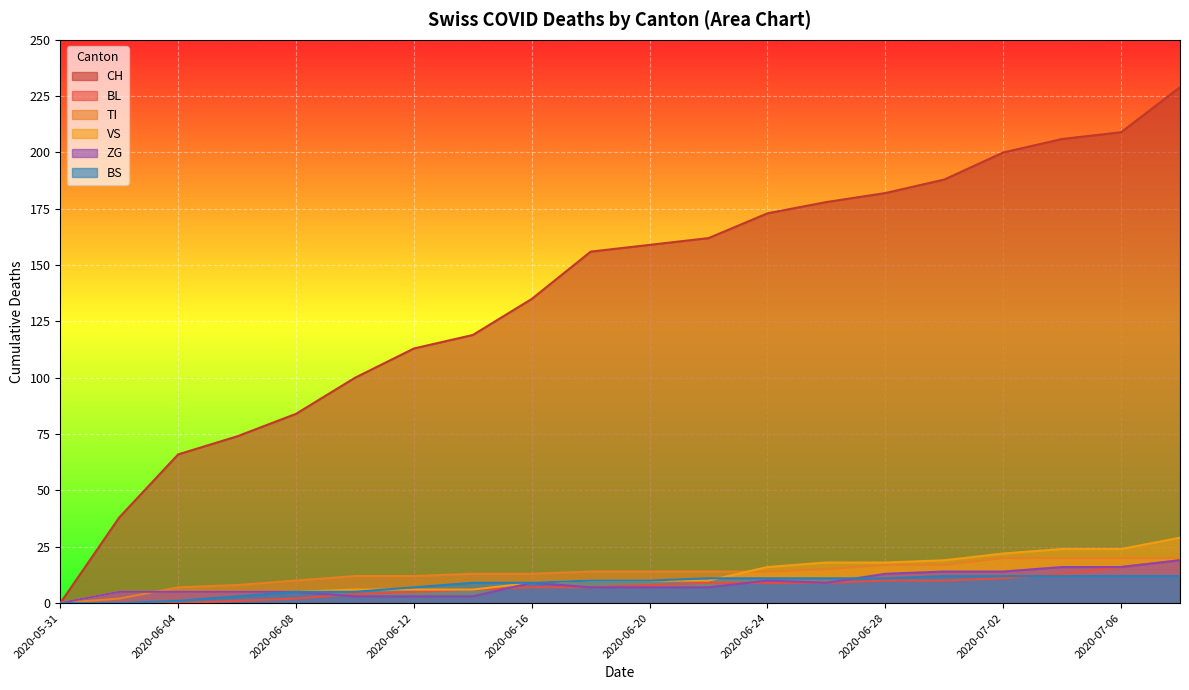

What position from the right is 2020-06-26?

7